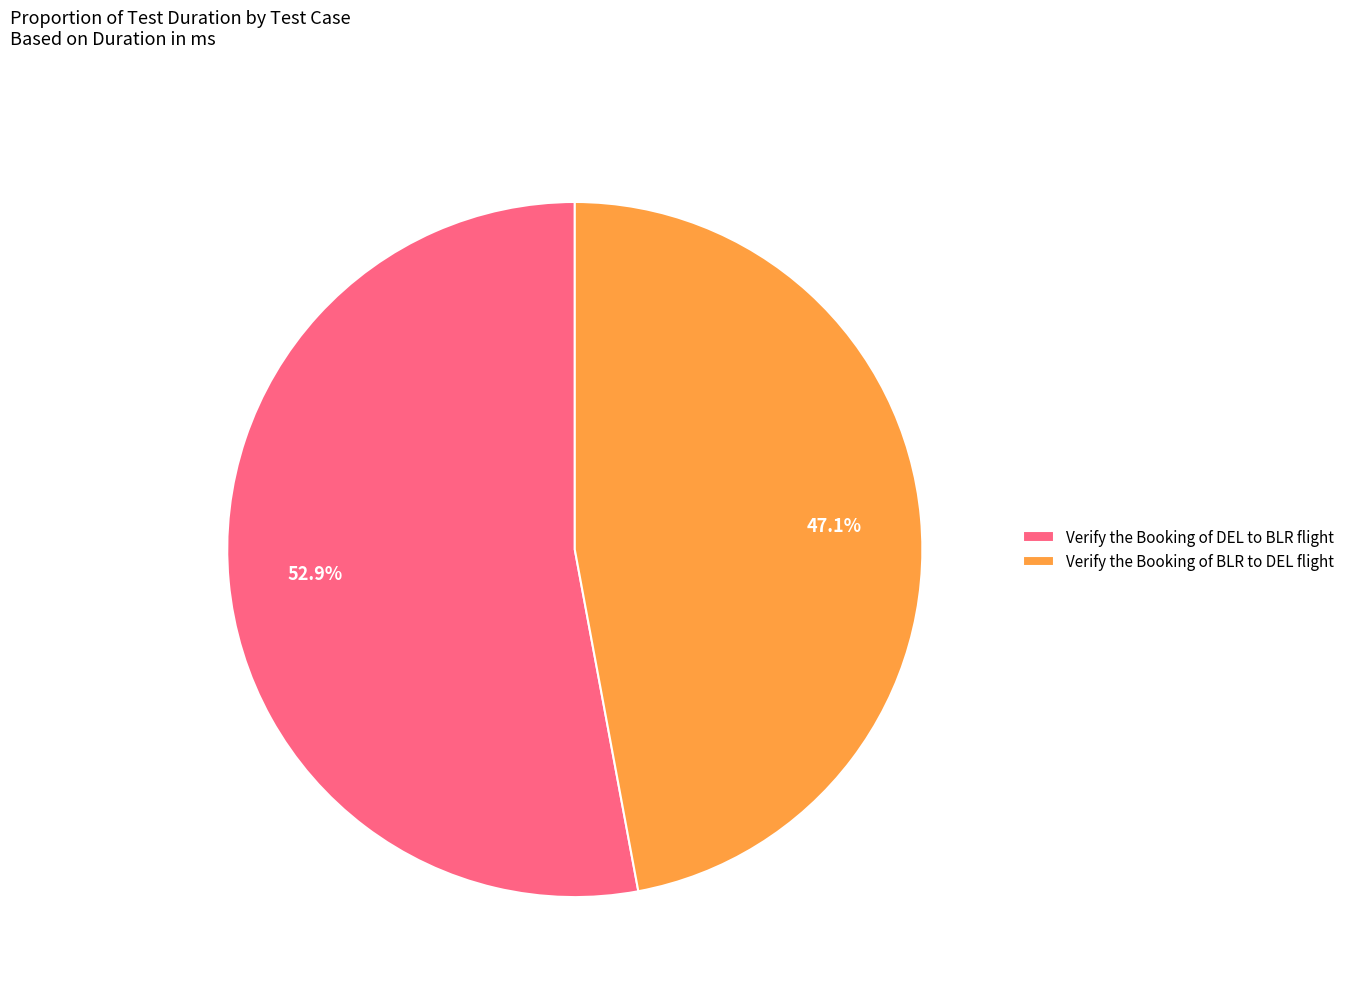

To the nearest percent, what percentage of the pie is Verify the Booking of DEL to BLR flight?

53%